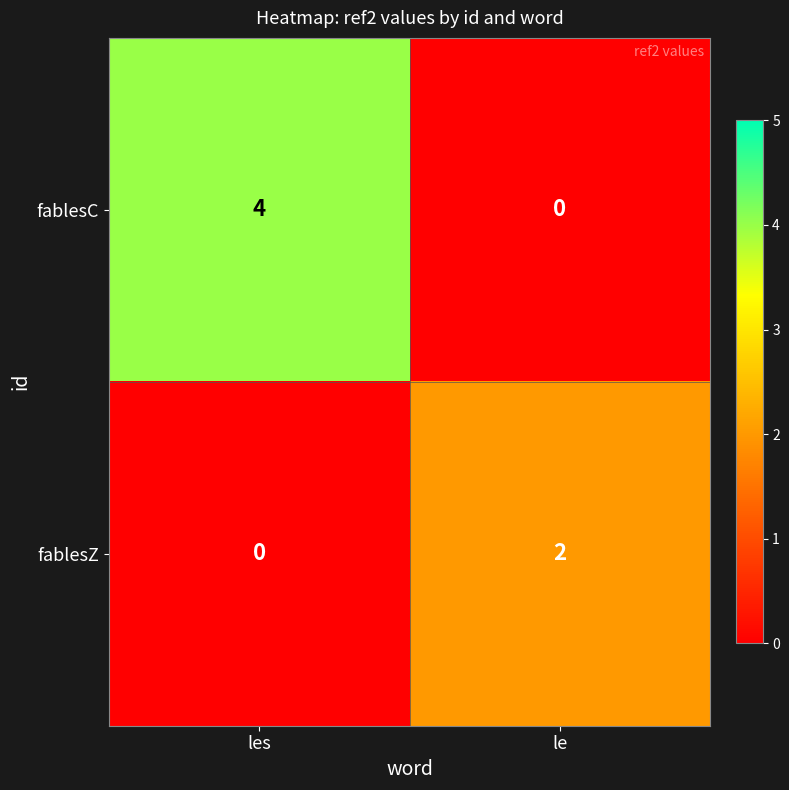

List the series in order of their overall mean, highest first.

fablesC, fablesZ